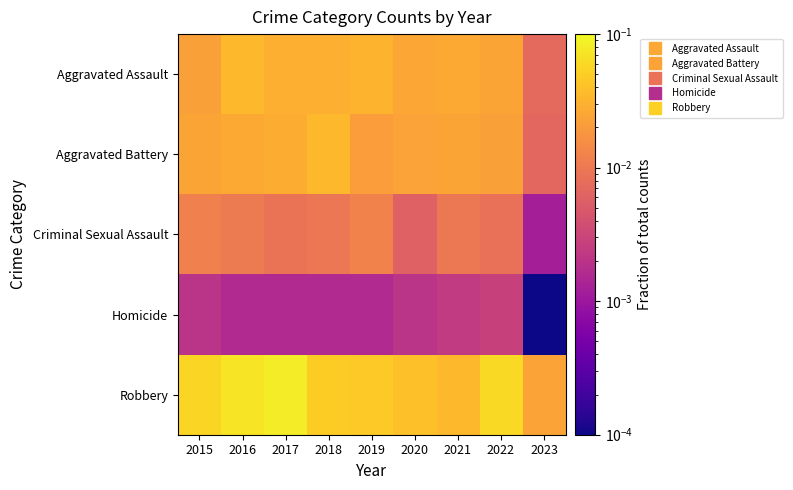

How many series are shown in this chart?

5